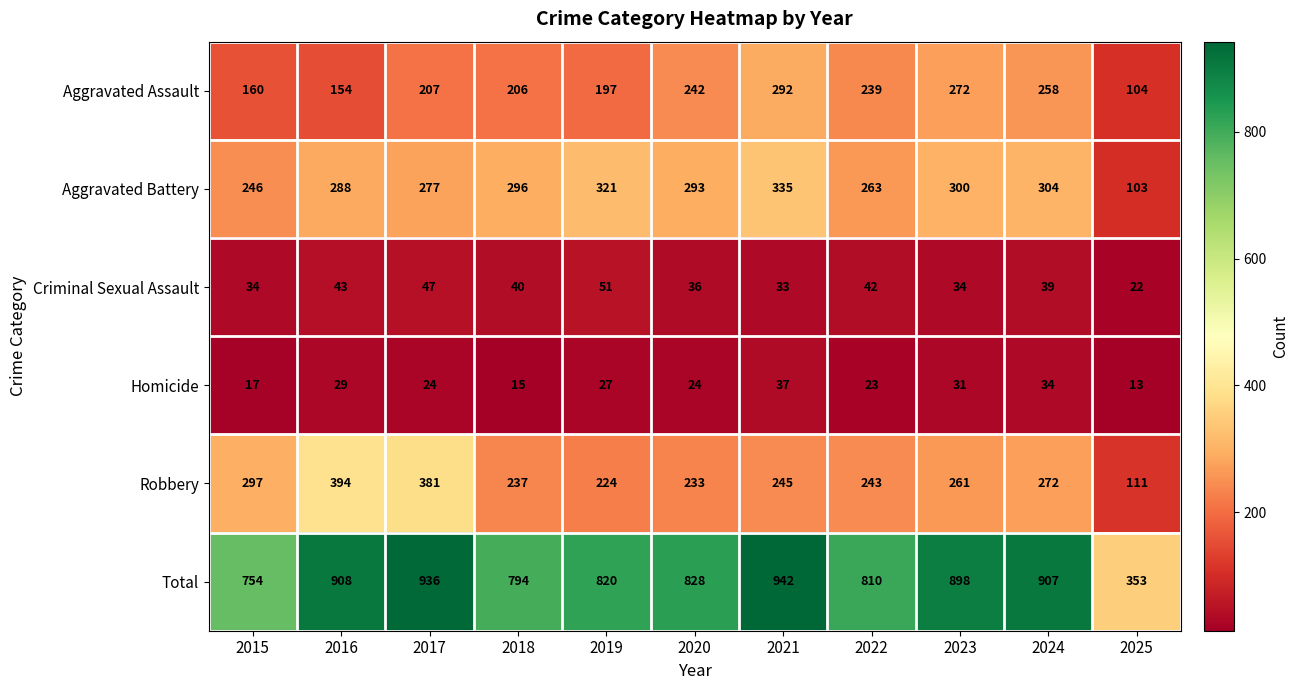

At which category is the sum across all series the highest?

2021